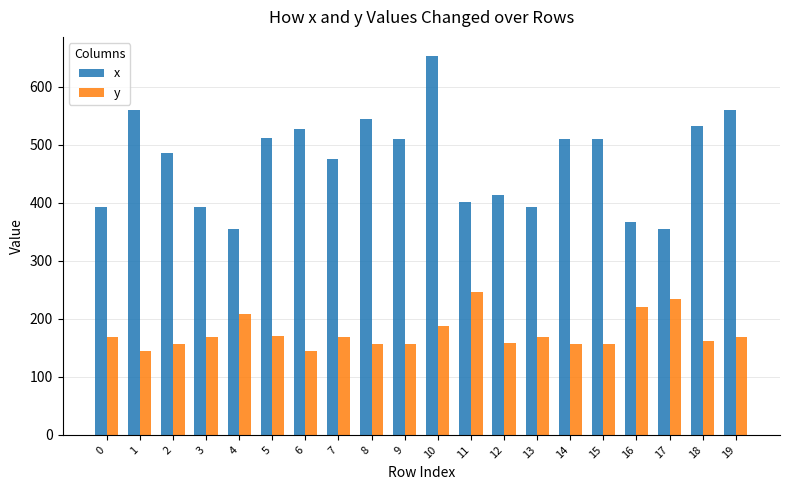

What value does the x series have at 15?

510